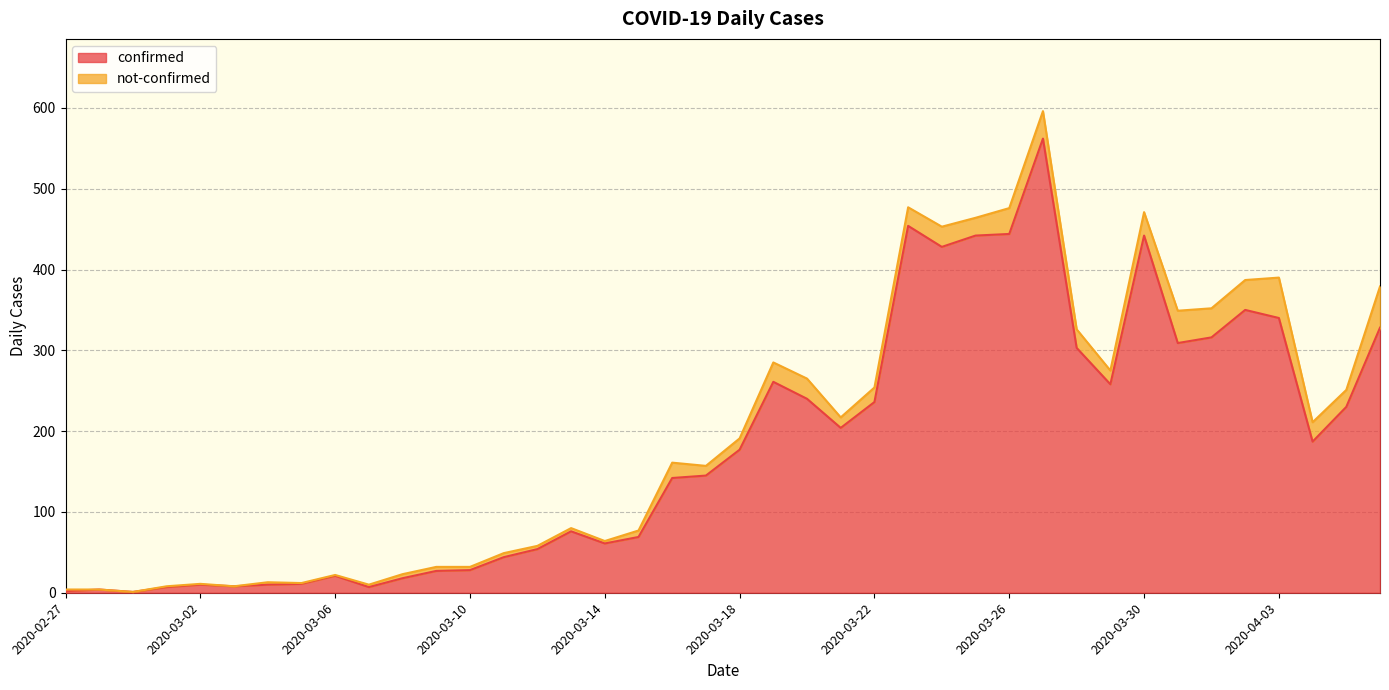

The chart shows a value of 76 at 2020-03-13. True or false?

True